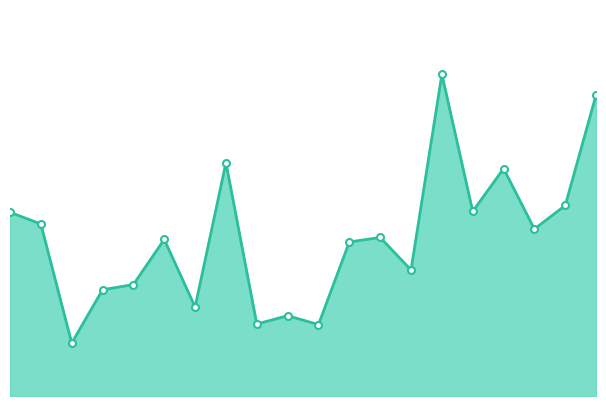

Reading left to right, extract all data points from this chart.

dublin=1786.3	antrim=1672.4	carlow=514.9	cavan=1032.8	ennis=1083.6	cork=1522.2	tralee=865.3	dundalk=2267.8	enniskillen=700.0	derry=780.6	monaghan=694.5	longford=1497.6	craigavon=1541.3	tullamore=1225.3	roscommon=3128.2	sligo=1794.2	portlaoise=2211.0	carrick=1623.4	galway=1852.6	wexford=2928.5